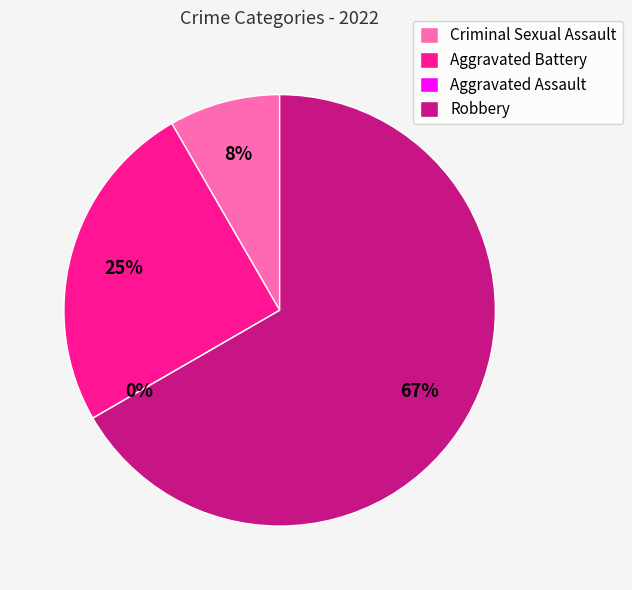

Count the number of slices in the pie.

4